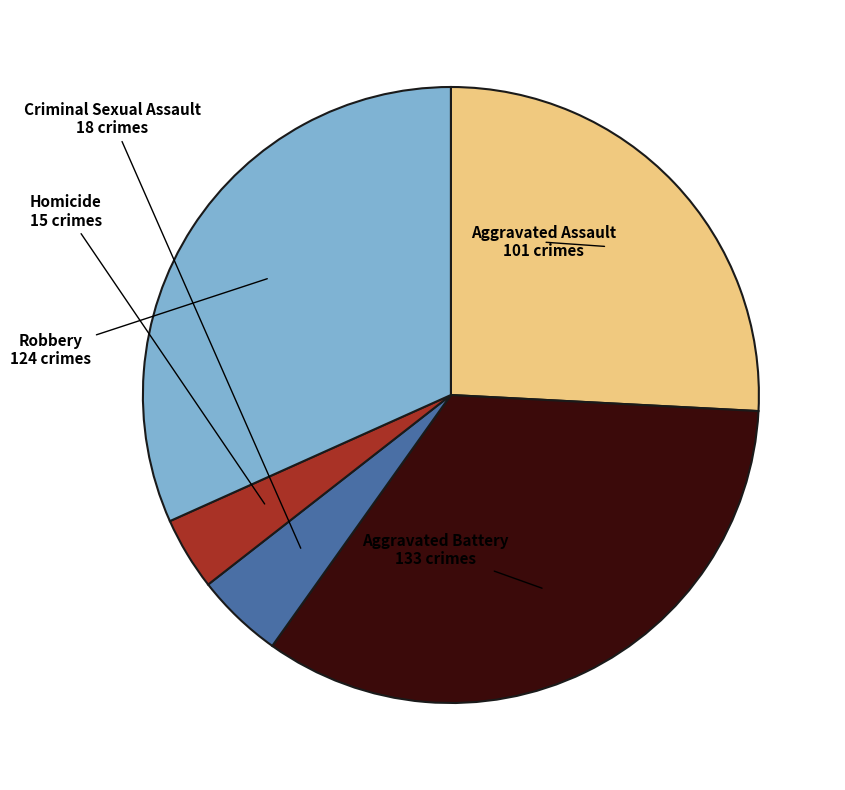

Is there any slice that represents more than half of the pie?

No